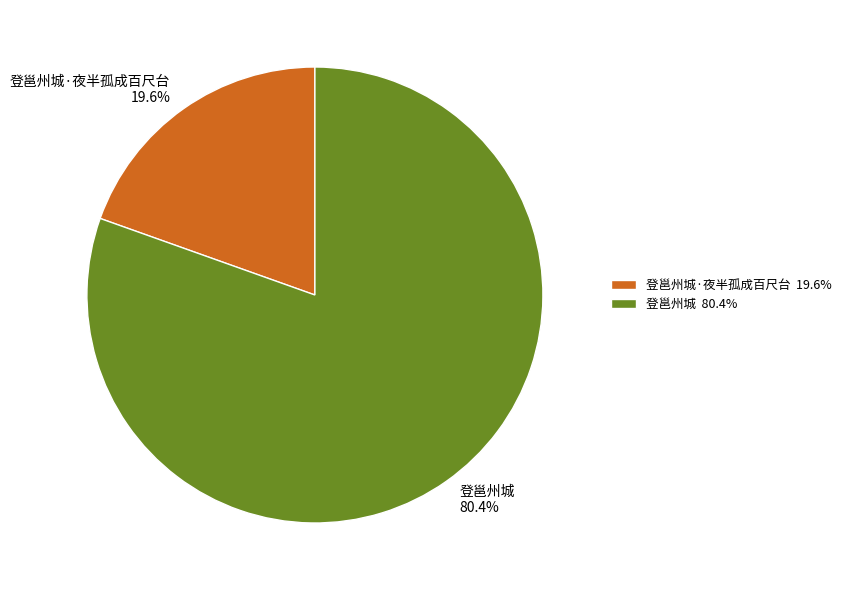

To the nearest percent, what is the difference between the 登邕州城·夜半孤成百尺台 and 登邕州城 slice percentages?

61%